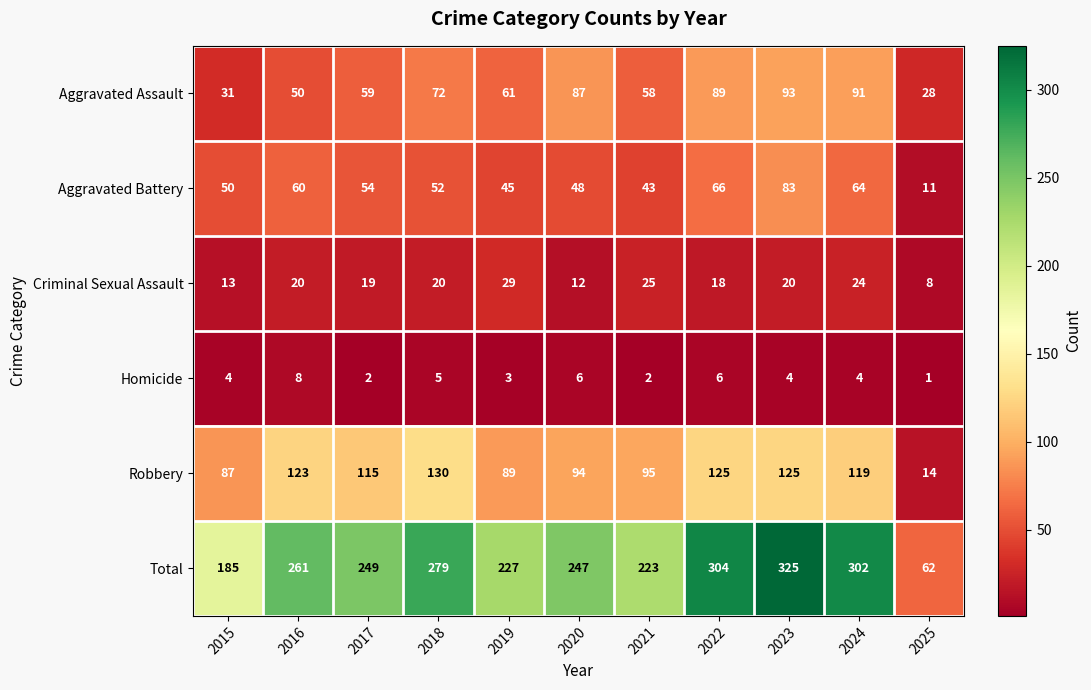

What is the total value across all series at 2016?

522